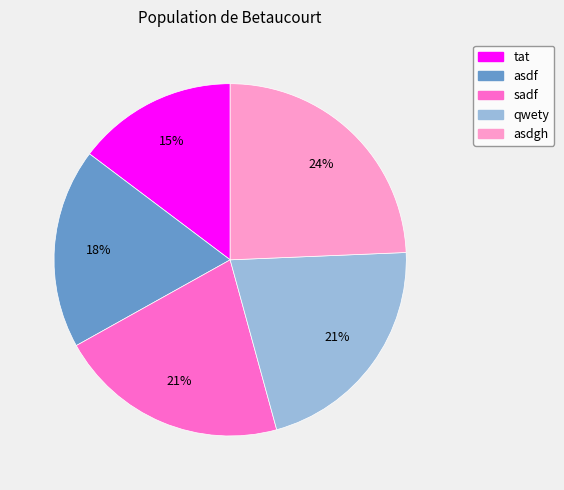

To the nearest percent, what is the difference between the qwety and asdgh slice percentages?

3%